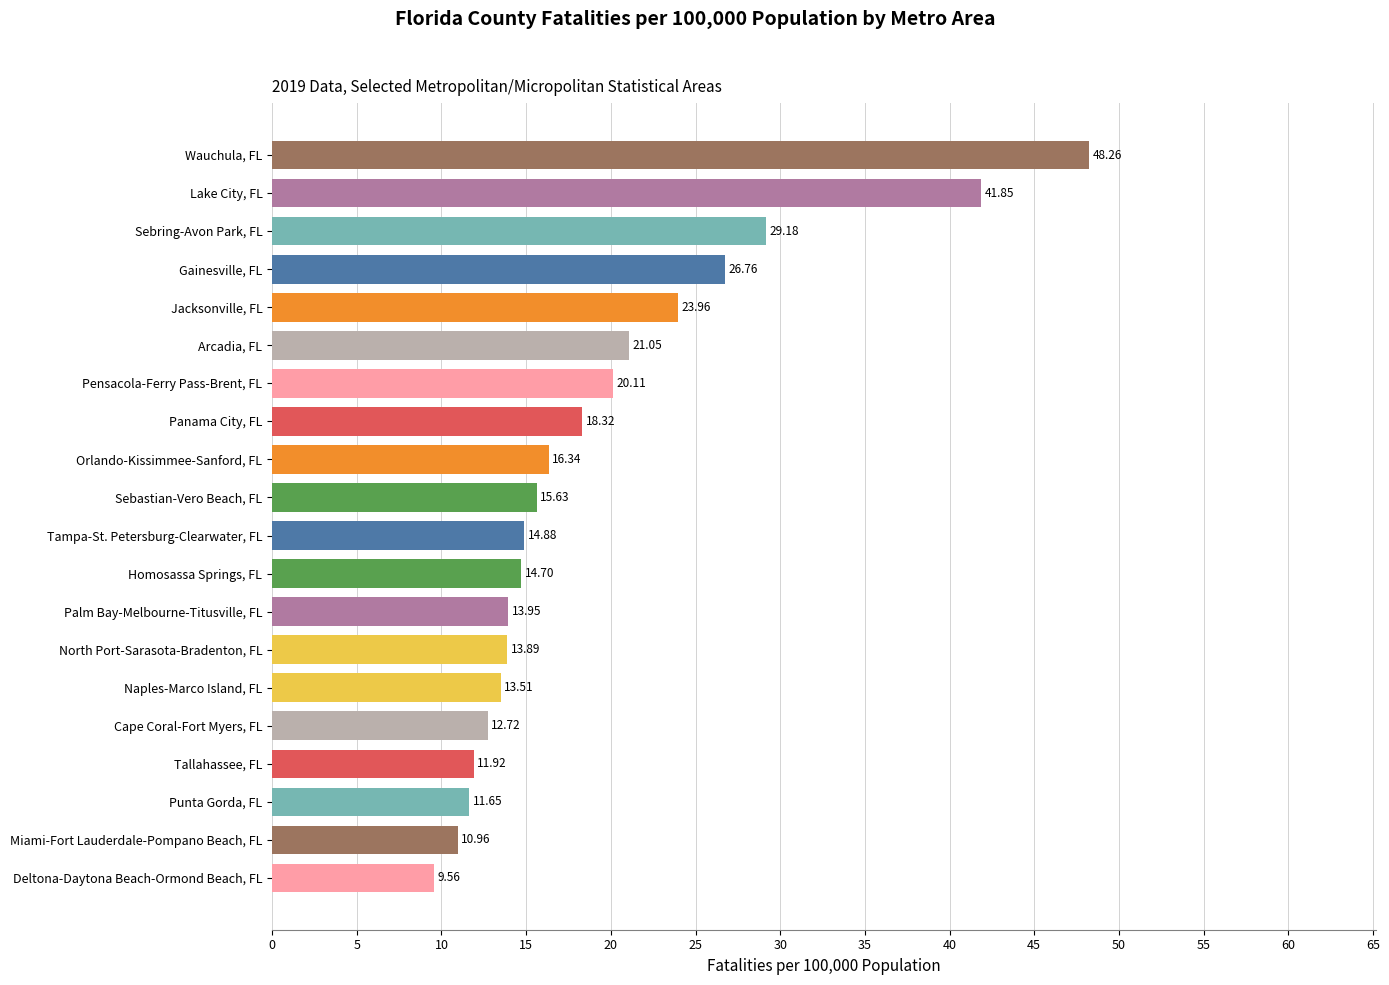

List the labels in order of value, smallest first.

Deltona-Daytona Beach-Ormond Beach, FL, Miami-Fort Lauderdale-Pompano Beach, FL, Punta Gorda, FL, Tallahassee, FL, Cape Coral-Fort Myers, FL, Naples-Marco Island, FL, North Port-Sarasota-Bradenton, FL, Palm Bay-Melbourne-Titusville, FL, Homosassa Springs, FL, Tampa-St. Petersburg-Clearwater, FL, Sebastian-Vero Beach, FL, Orlando-Kissimmee-Sanford, FL, Panama City, FL, Pensacola-Ferry Pass-Brent, FL, Arcadia, FL, Jacksonville, FL, Gainesville, FL, Sebring-Avon Park, FL, Lake City, FL, Wauchula, FL